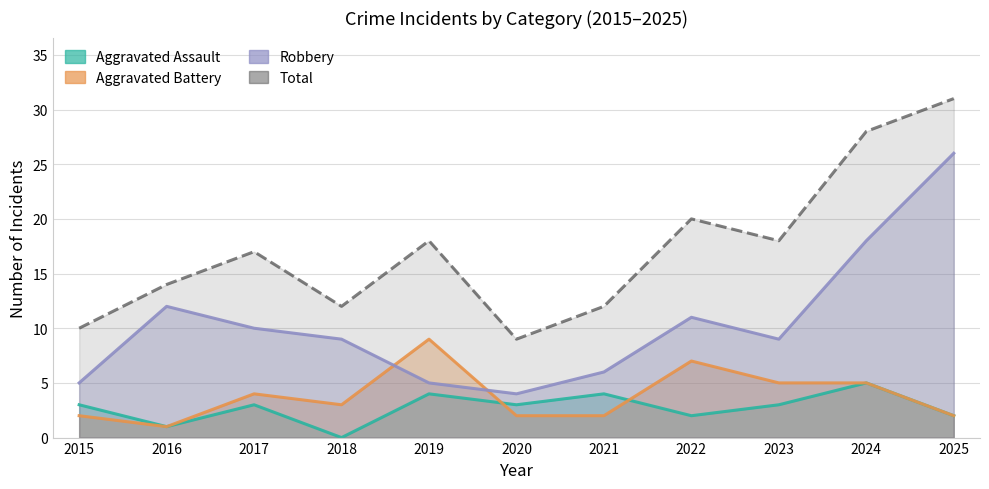

Does the chart display data point markers on the line(s)?

No